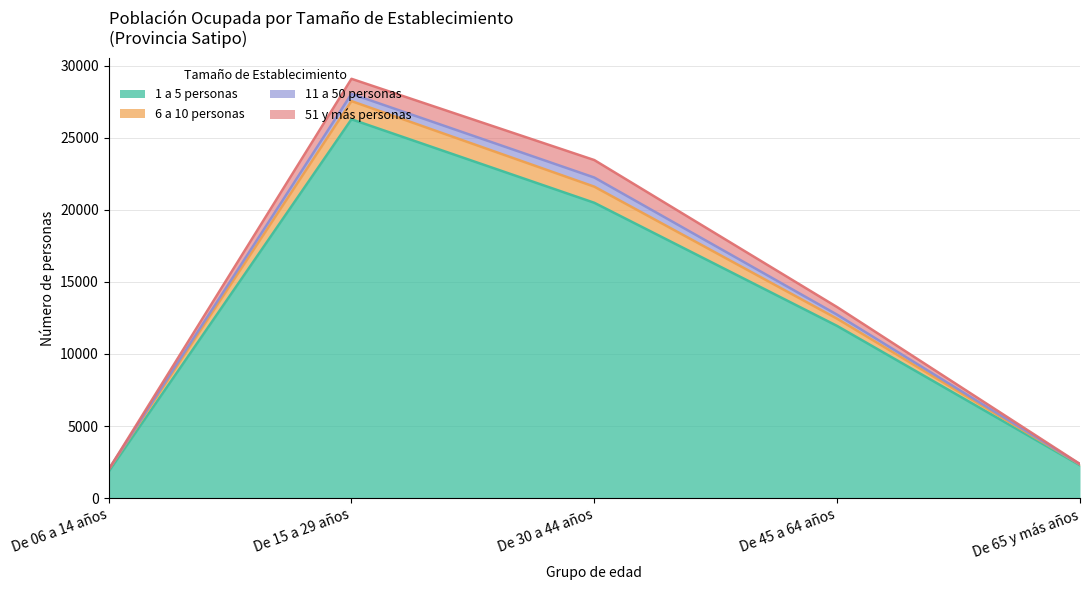

What is the sum of the 1 a 5 personas values at De 15 a 29 años and De 65 y más años?

28564